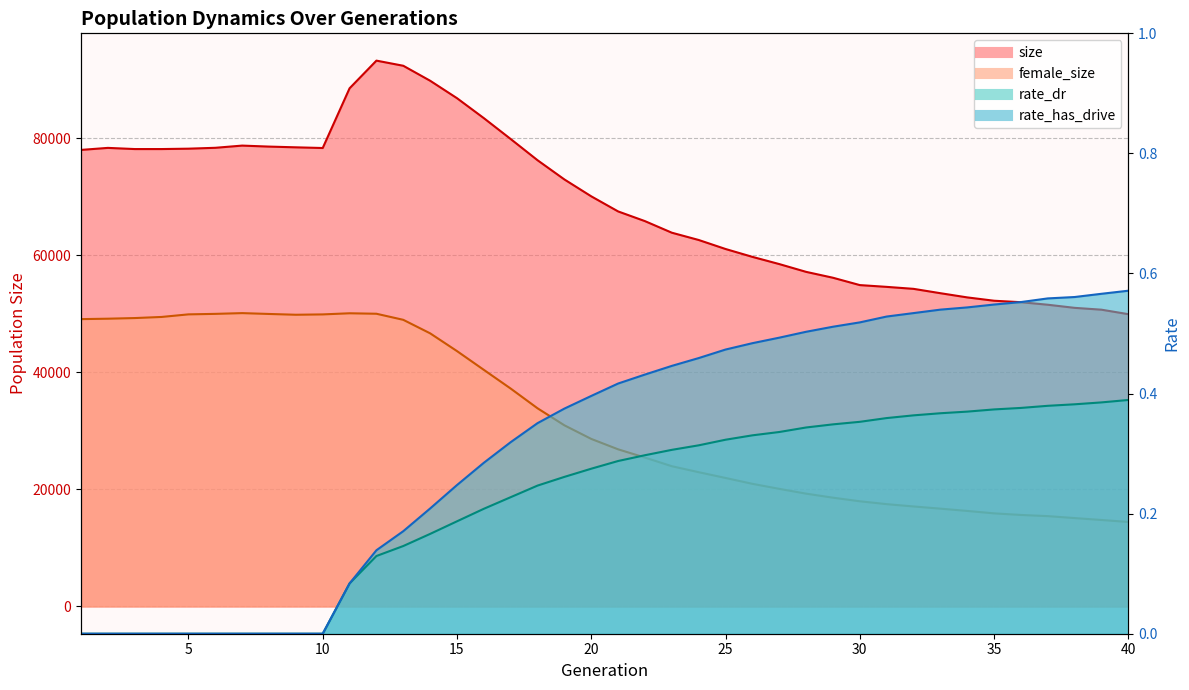

Rank the series at 15 from highest to lowest value.

size, female_size, rate_has_drive, rate_dr